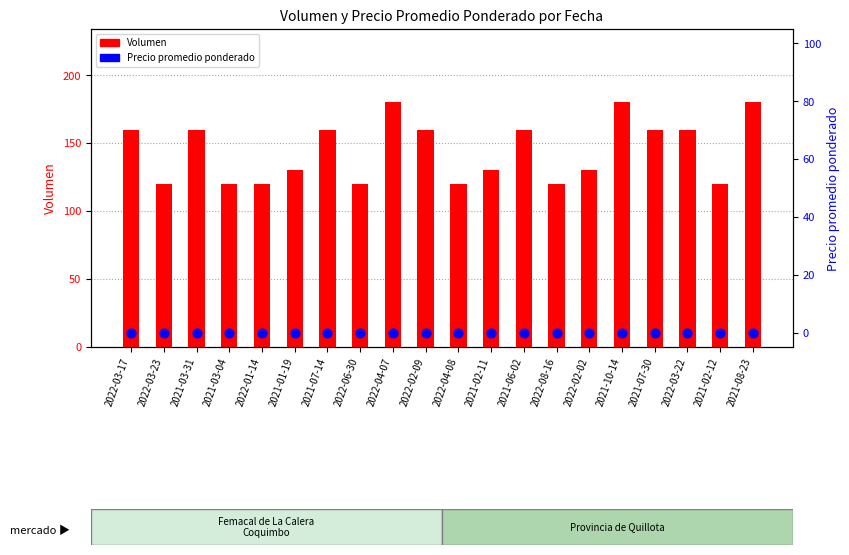

Which series has the largest Y range (max minus min)?

Volumen